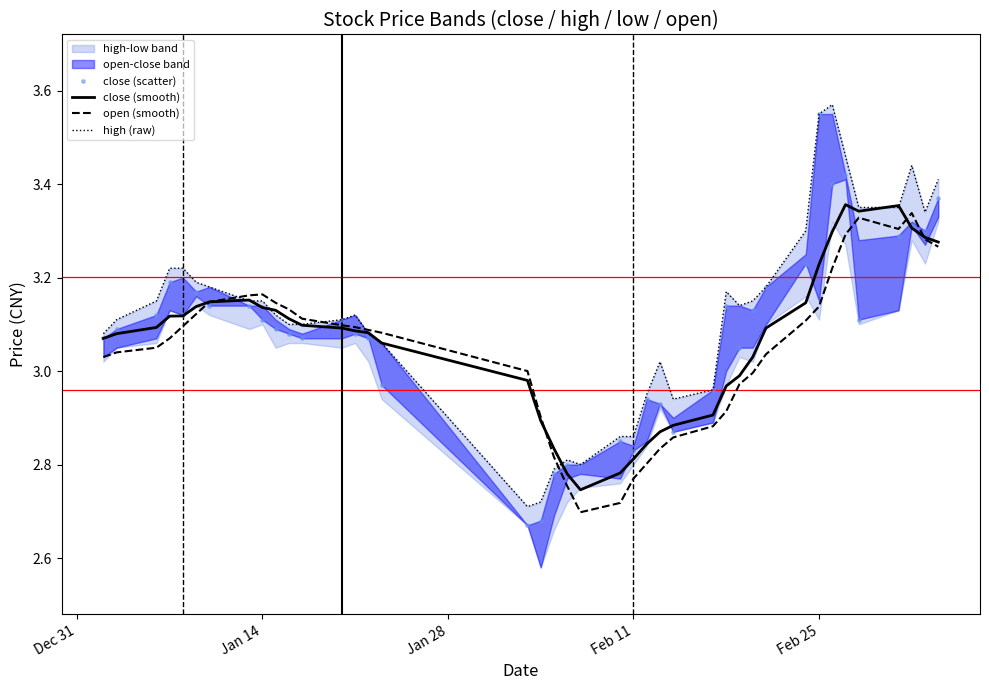

Which series has the largest total across all categories?

high (raw)